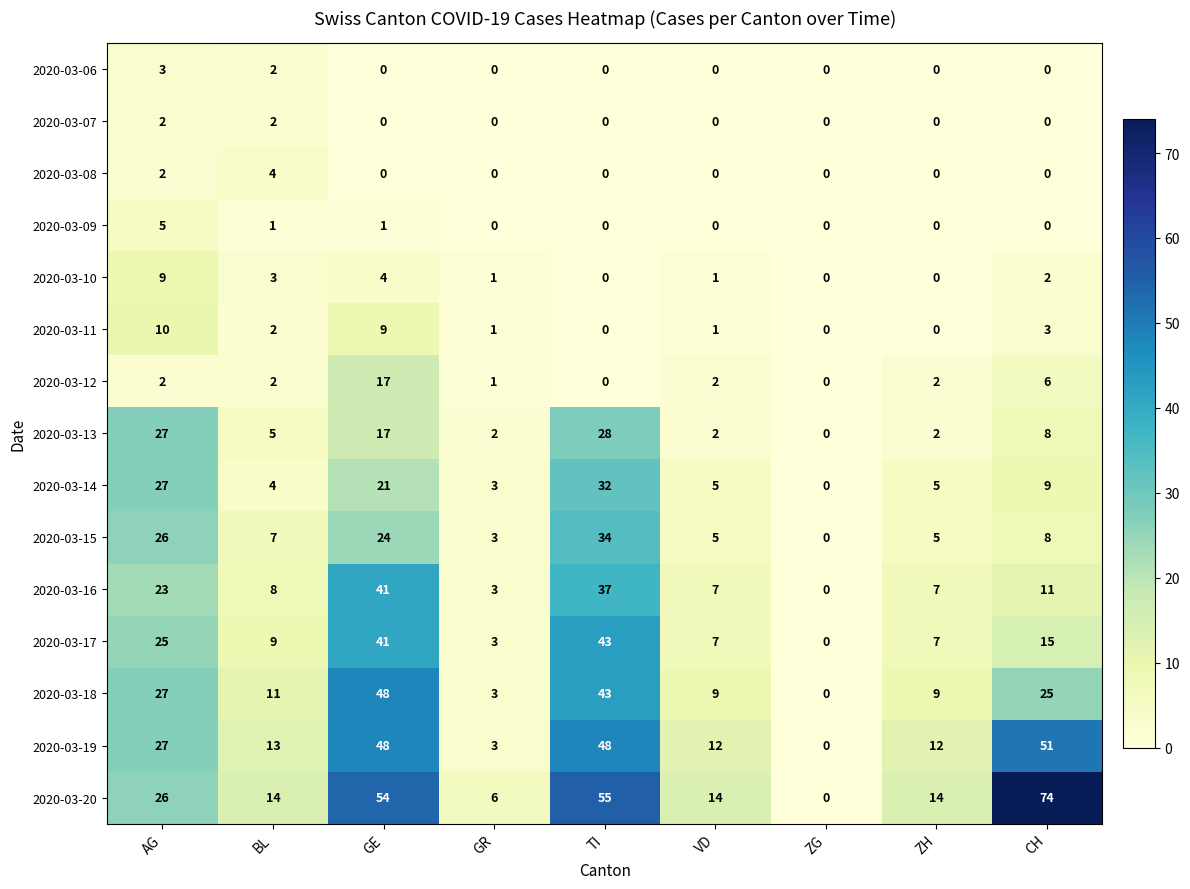

At which category is the sum across all series the highest?

GE